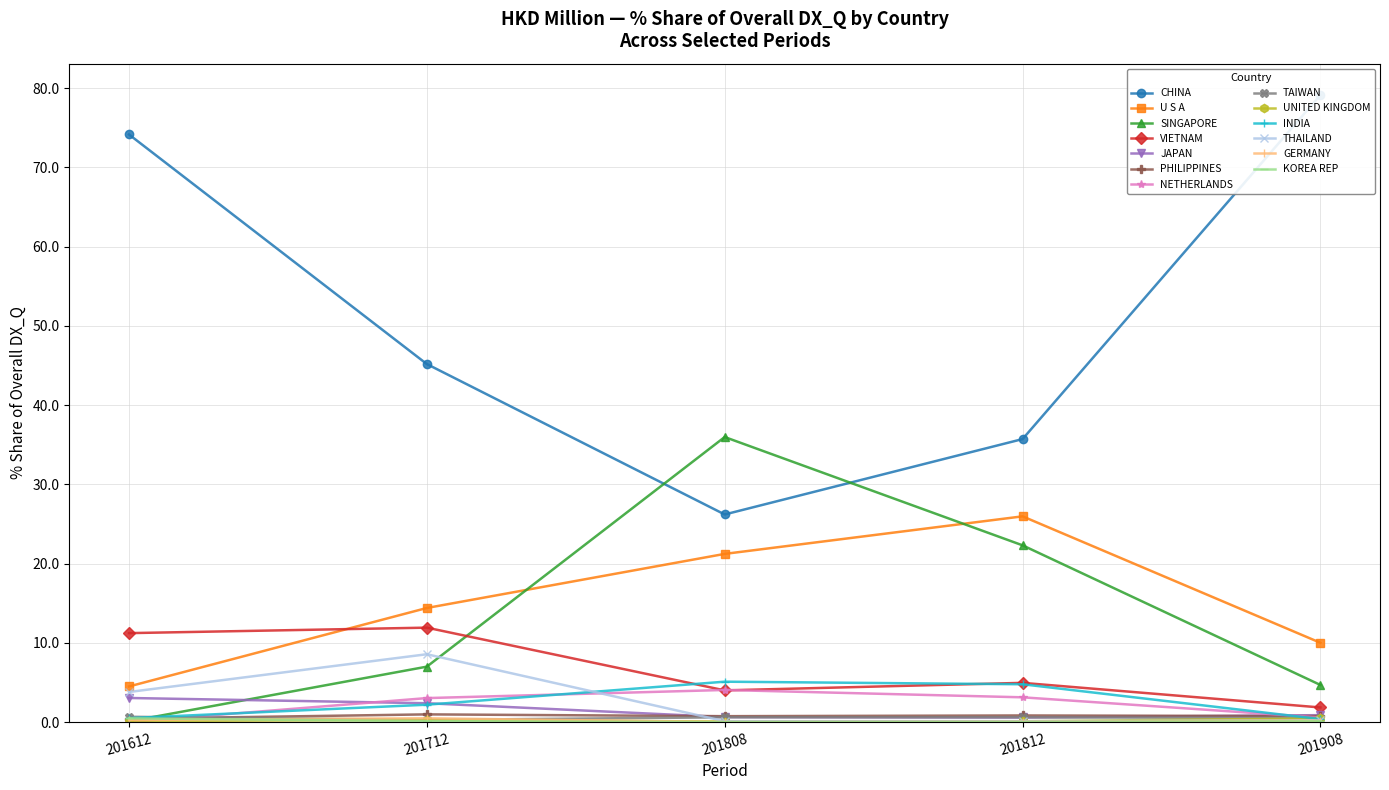

True or false: 201908_% Share has a value of 0.6 at INDIA.

False